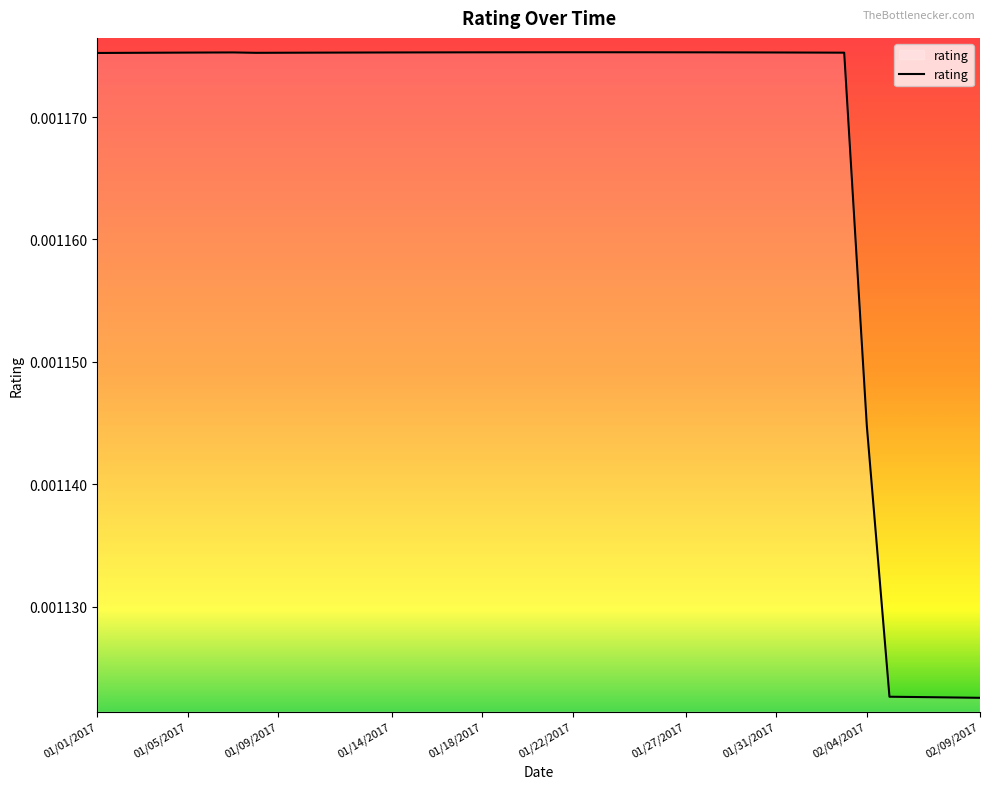

How many series are shown in this chart?

1